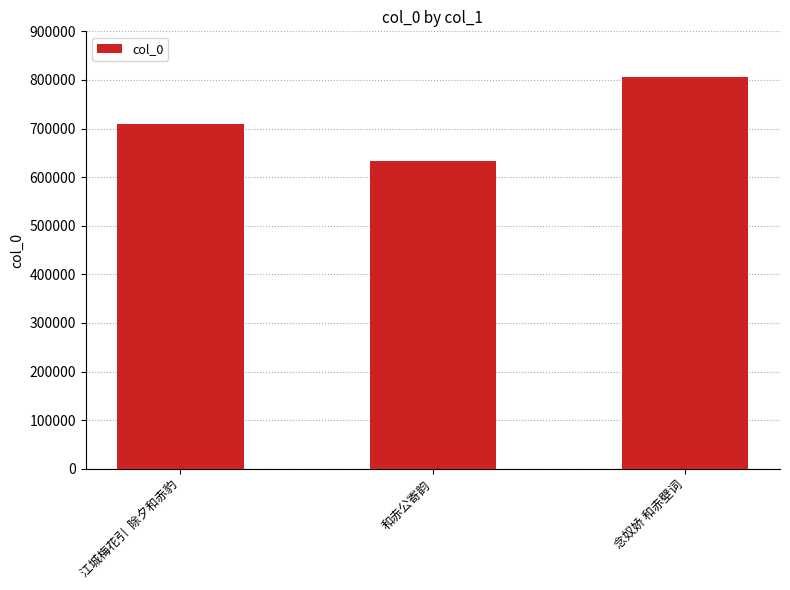

Between 念奴娇 和赤壁词 and 和赤公寄韵, which is larger?

念奴娇 和赤壁词